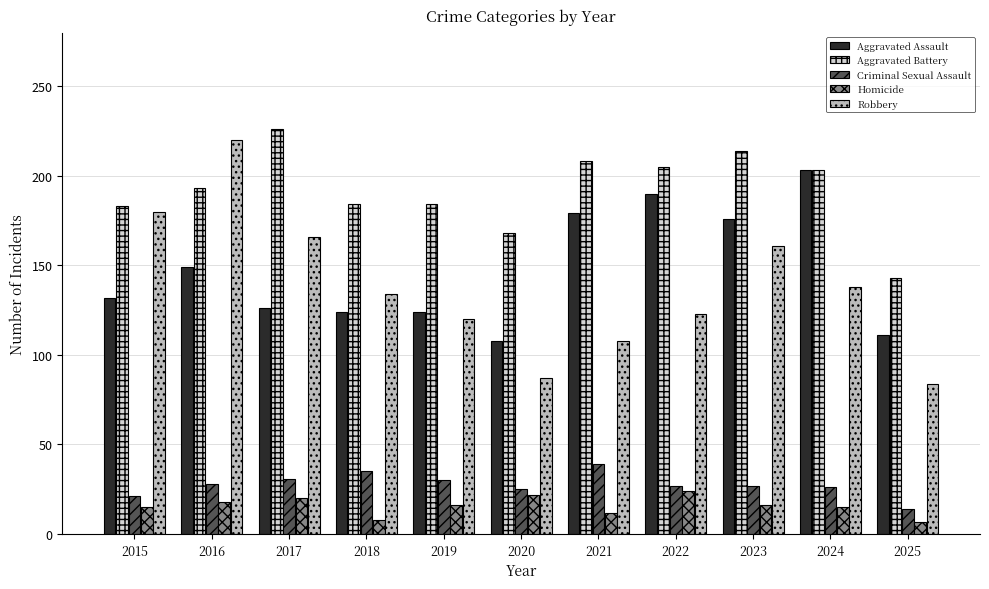

At which category is the sum across all series the highest?

2016